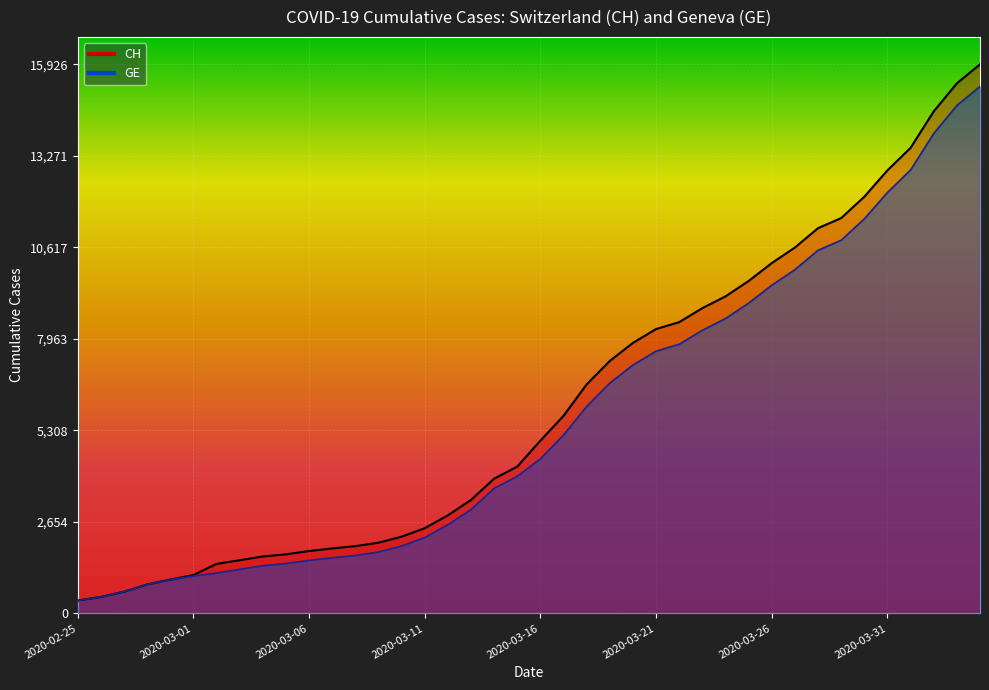

List the series in order of their overall mean, lowest first.

GE, CH